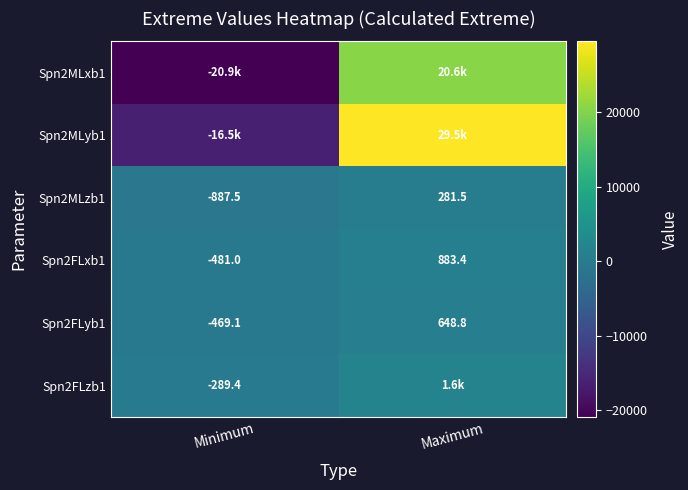

Which category has the highest value in the Spn2MLzb1 series?

Maximum